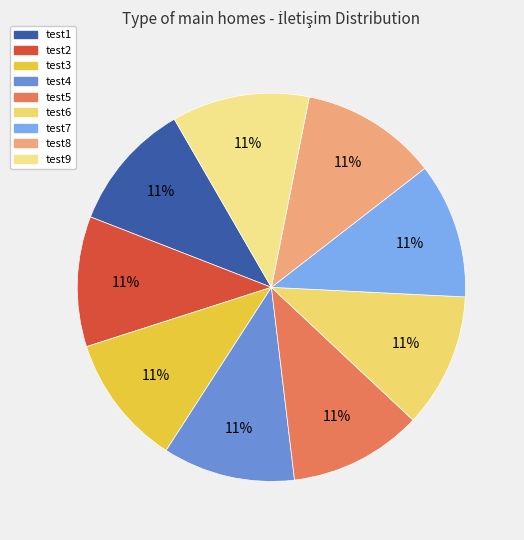

Does test5 represent more than half of the total?

No